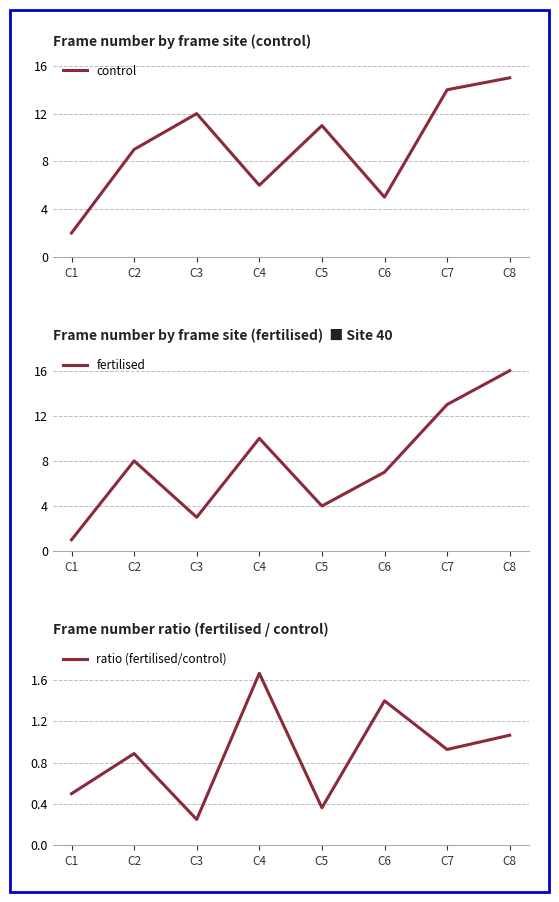

At which category does ratio (fertilised/control) reach its first local valley?

C3